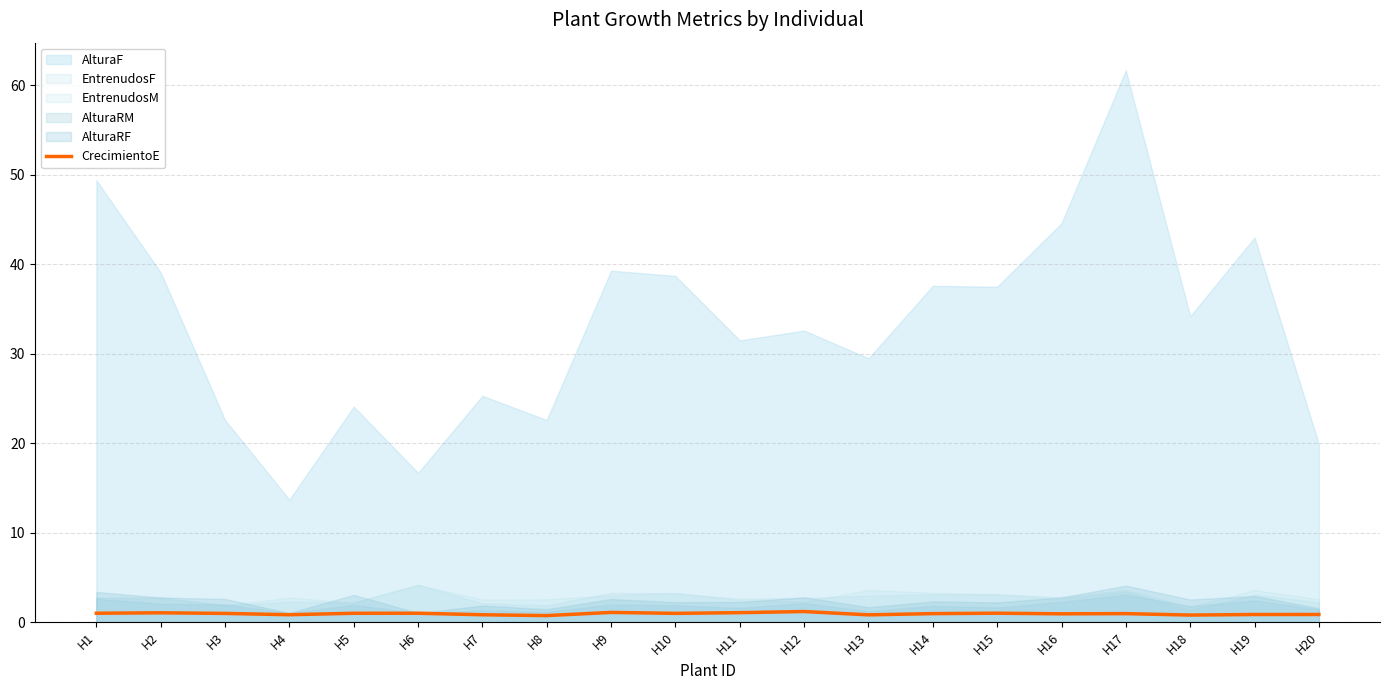

Is it true that the value at H9 is 0.4?

False